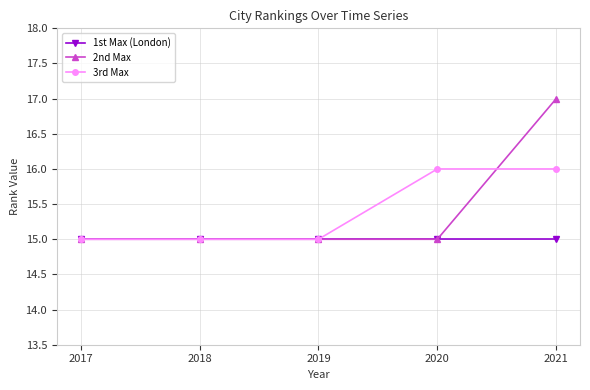

What is the total value across all series at 2018?

45